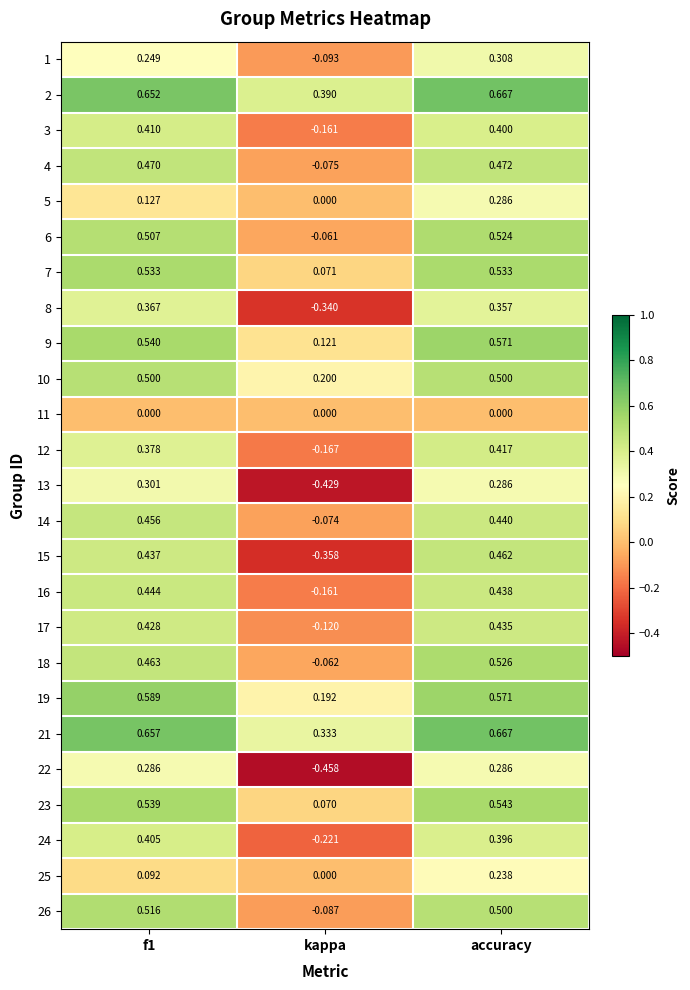

Which label corresponds to the largest value in the chart?

accuracy